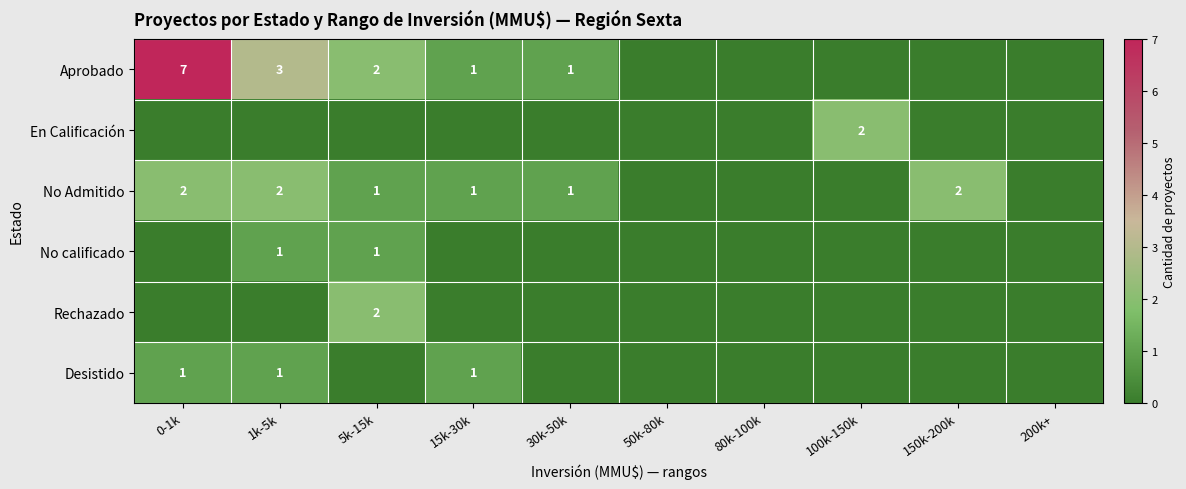

At 200k+, list the series in order from smallest to largest.

Aprobado, En Calificación, No Admitido, No calificado, Rechazado, Desistido